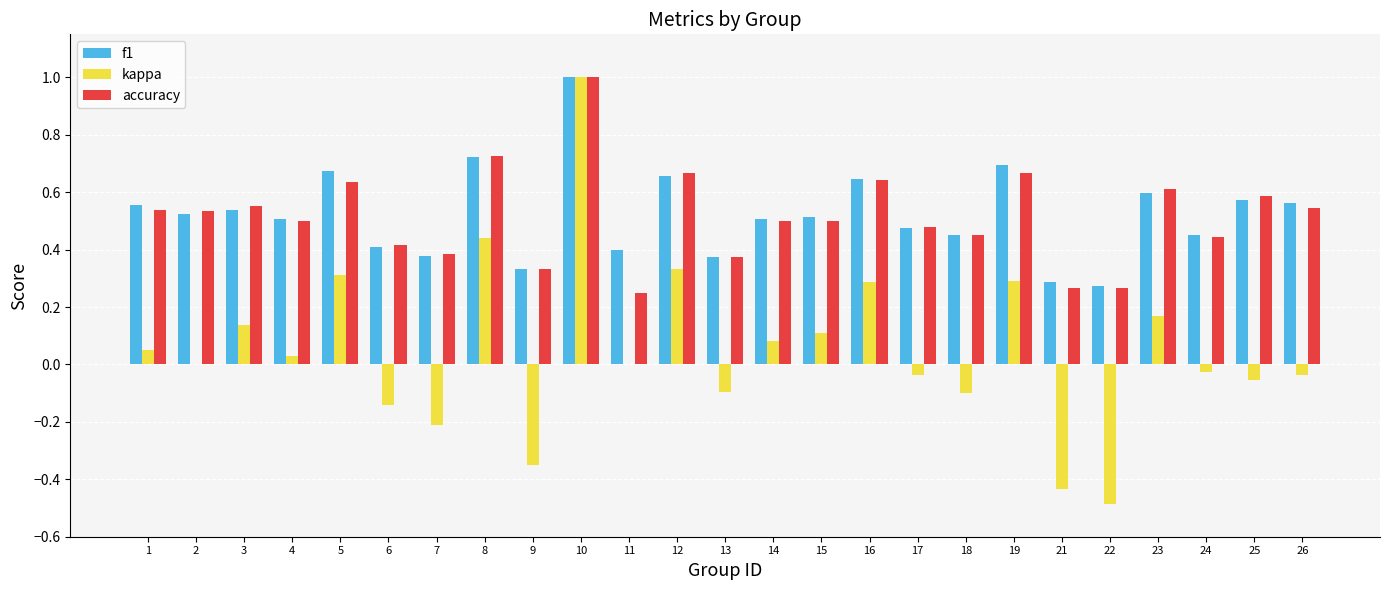

Are the bars grouped side by side (vs. stacked)?

Yes